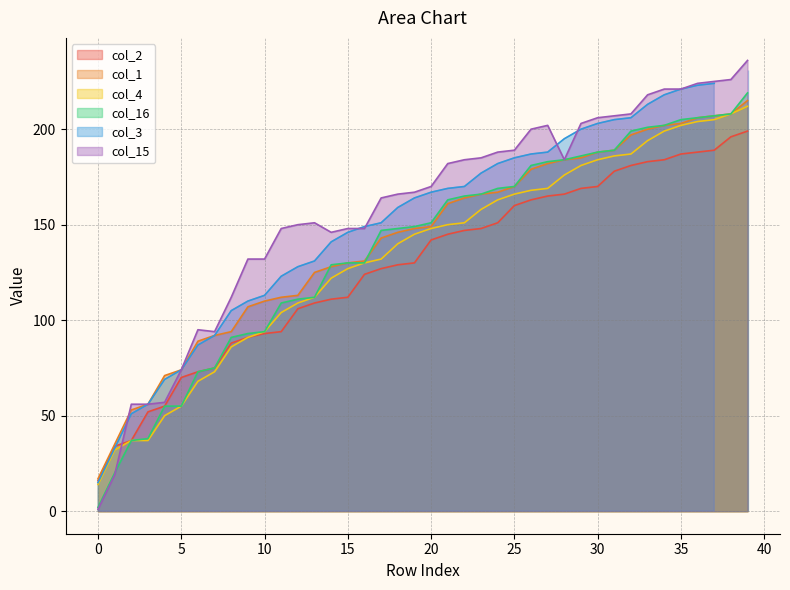

What is the lowest value of the col_16 series?

2